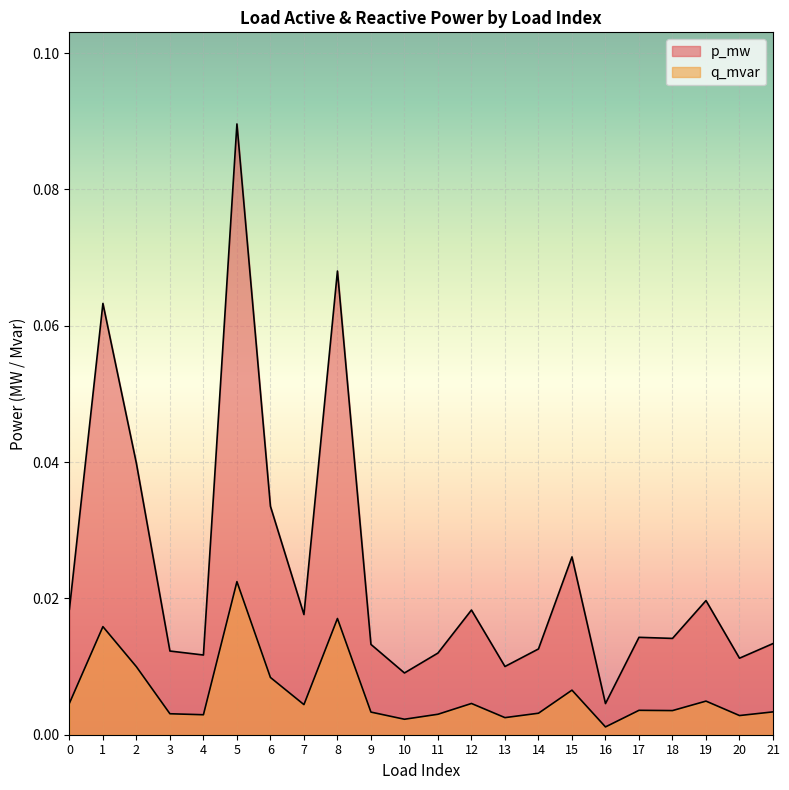

How many interior local peaks does the q_mvar series have?

7